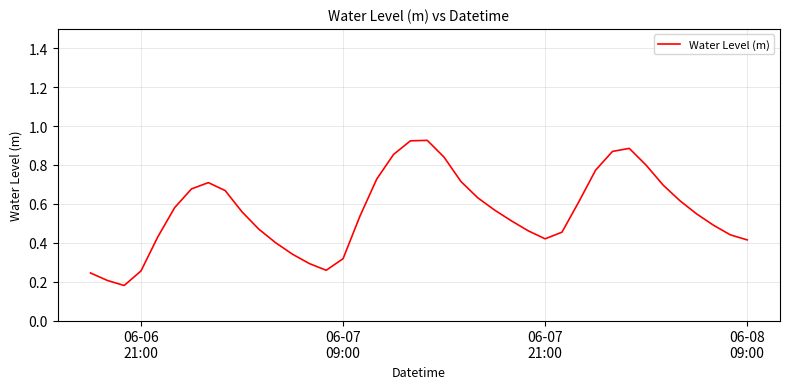

Reading left to right, transcribe all the data shown in this chart.

0.2	0.2	0.2	0.3	0.4	0.6	0.7	0.7	0.7	0.6	0.5	0.4	0.3	0.3	0.3	0.3	0.5	0.7	0.9	0.9	0.9	0.8	0.7	0.6	0.6	0.5	0.5	0.4	0.5	0.6	0.8	0.9	0.9	0.8	0.7	0.6	0.5	0.5	0.4	0.4